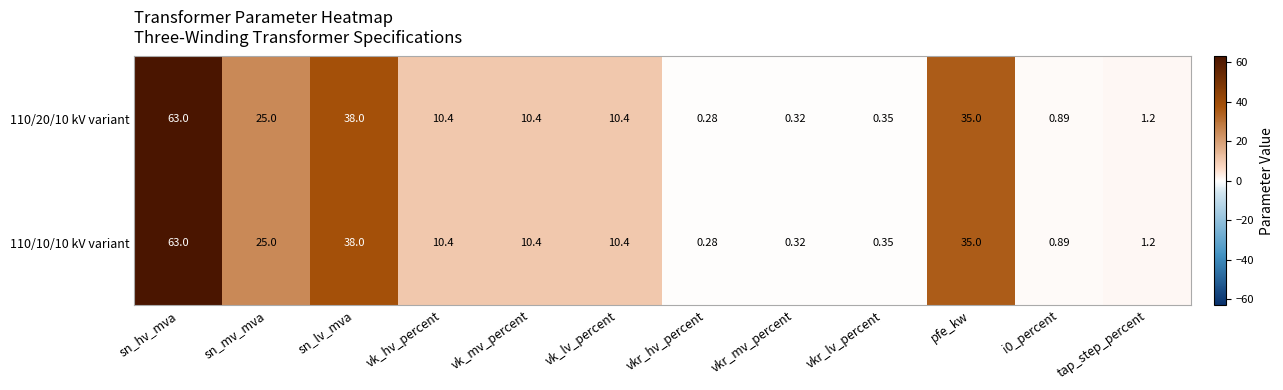

Is the value of 110/20/10 kV variant at sn_lv_mva greater than the value of 110/10/10 kV variant at vk_mv_percent?

Yes